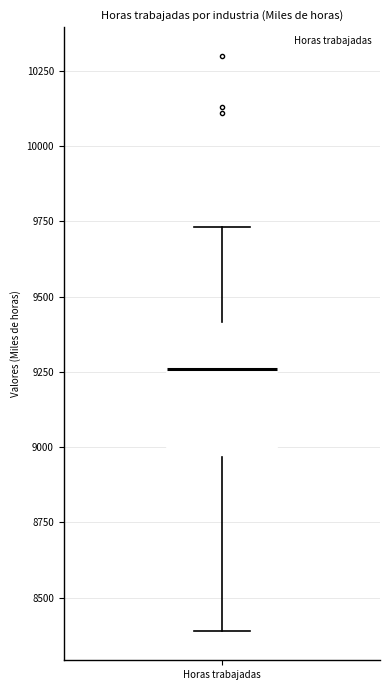

Read this box plot against the y-axis: the position of the median line, the range covered by the box, and the ends of both whiskers. The values are not printed on the chart, so give them approximately, as read against the axis.

median 9250, box 8950 to 9400, whiskers 8400 to 9750